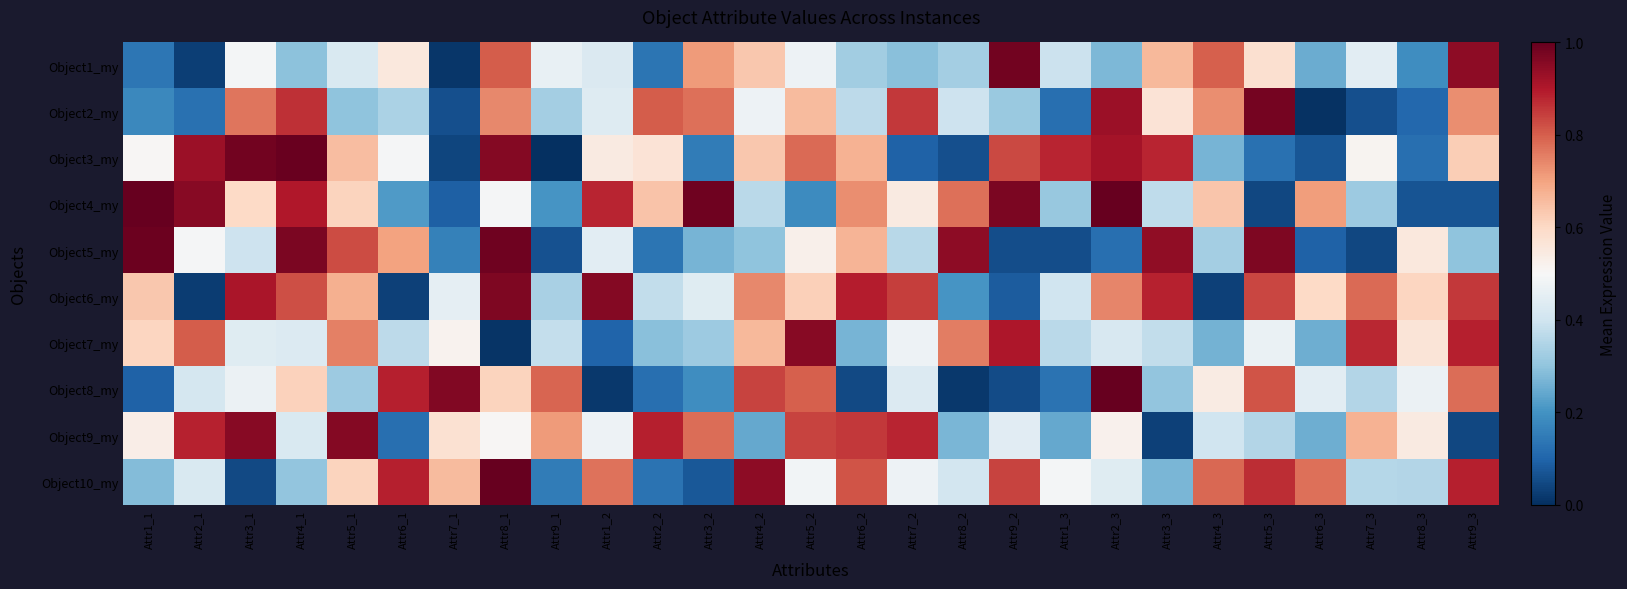

What is the difference between the highest and lowest values at Attr9_2?

0.9